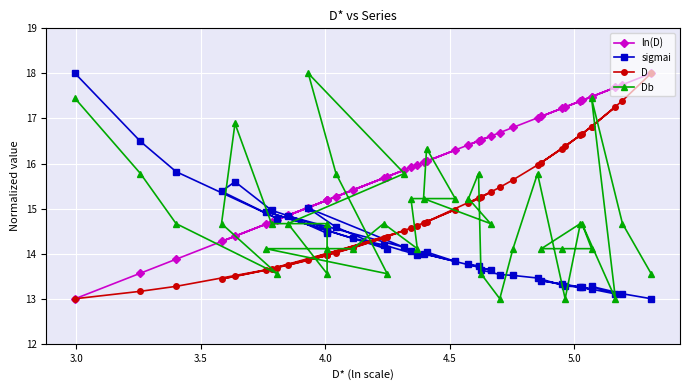

Which series has the largest range (max minus min)?

ln(D)